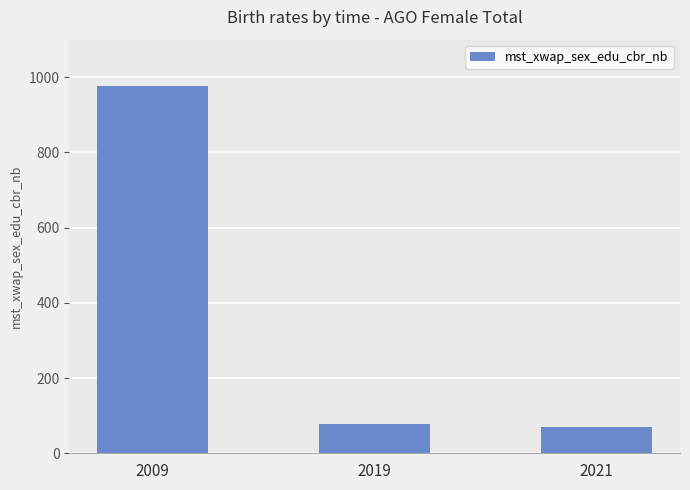

What is the maximum value shown in the chart?

977.7